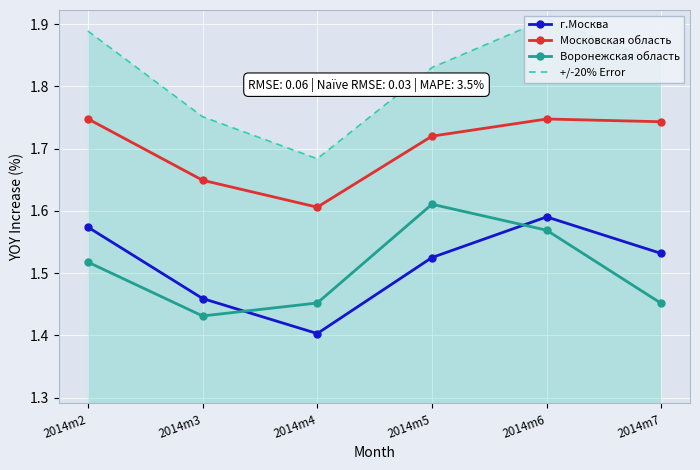

True or false: Воронежская область has more than 2 interior local peaks.

False